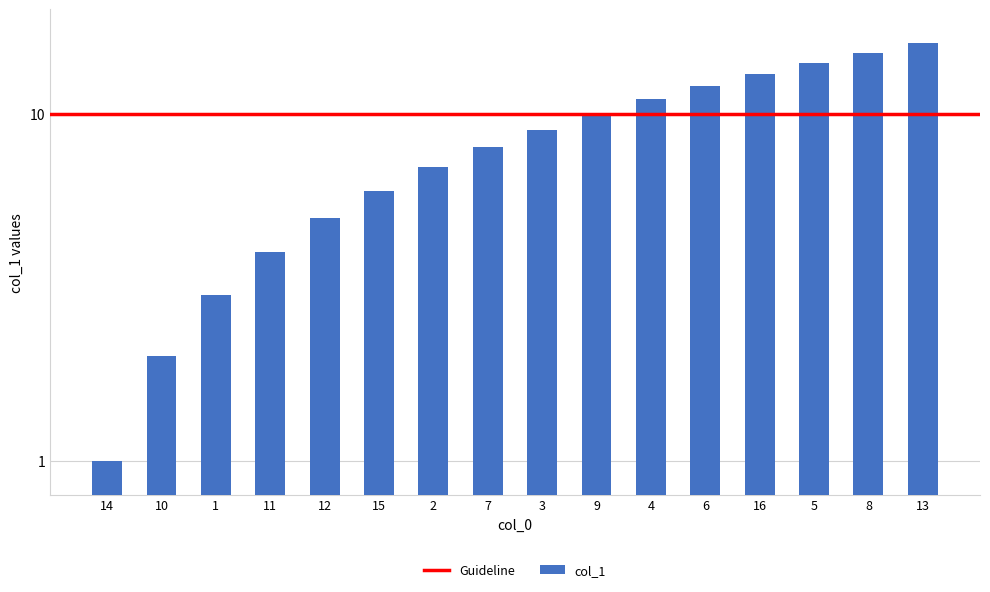

What is the label of the 7th bar from the left?

2